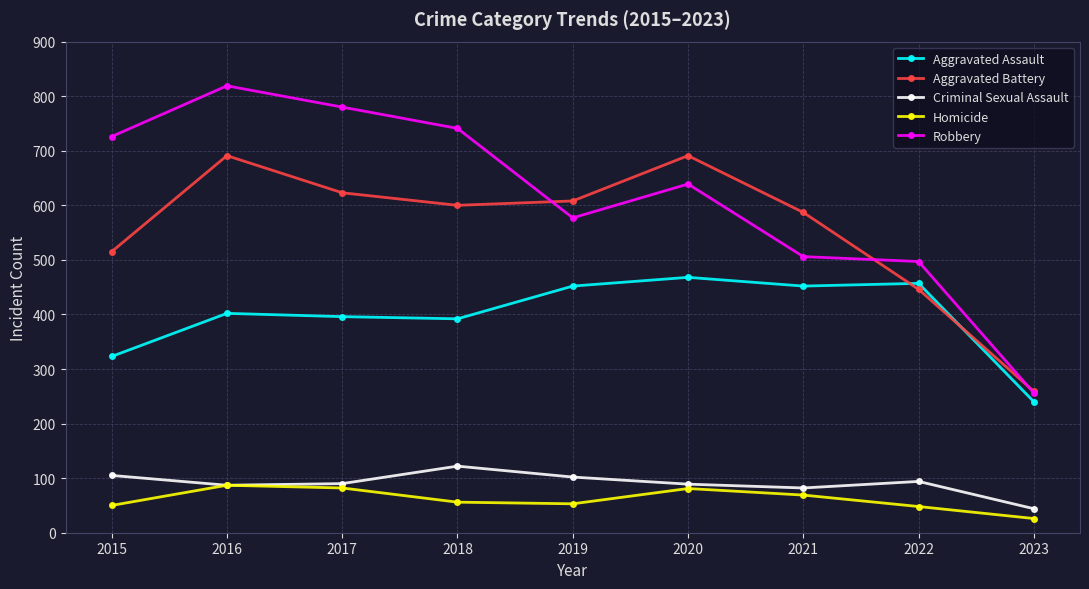

How many data points does each series have?

9